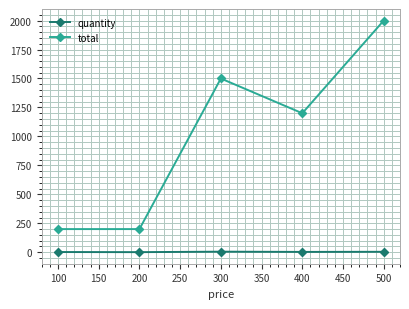

What is the sum of all total values?

5100